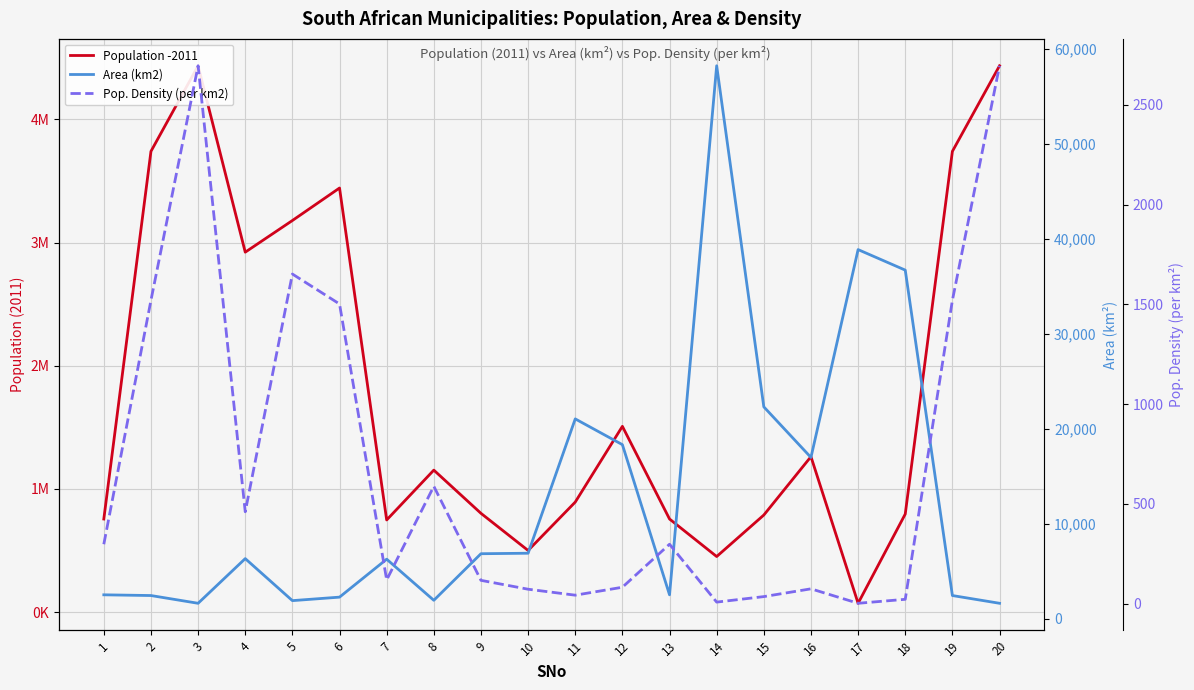

True or false: Population -2011 and Area (km2) intersect in this chart.

False